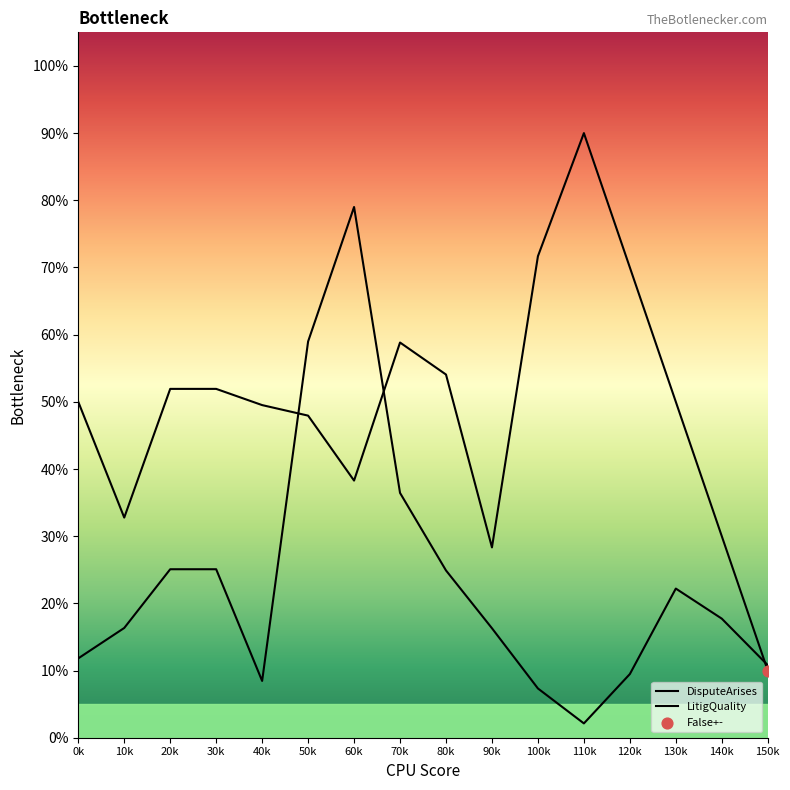

Is the value of LitigQuality at 100k greater than the value of DisputeArises at 20k?

No